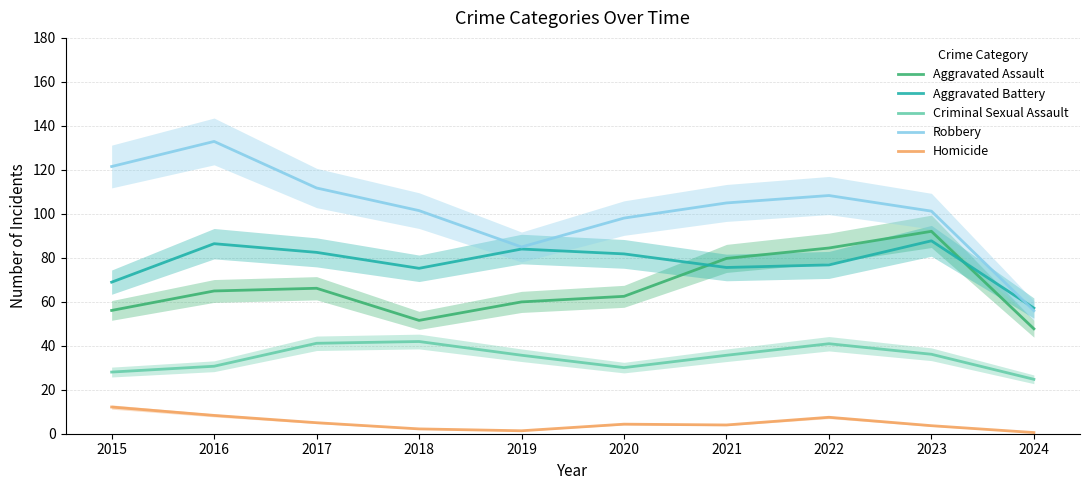

After their last crossing, which series has the higher values: Aggravated Assault or Aggravated Battery?

Aggravated Battery